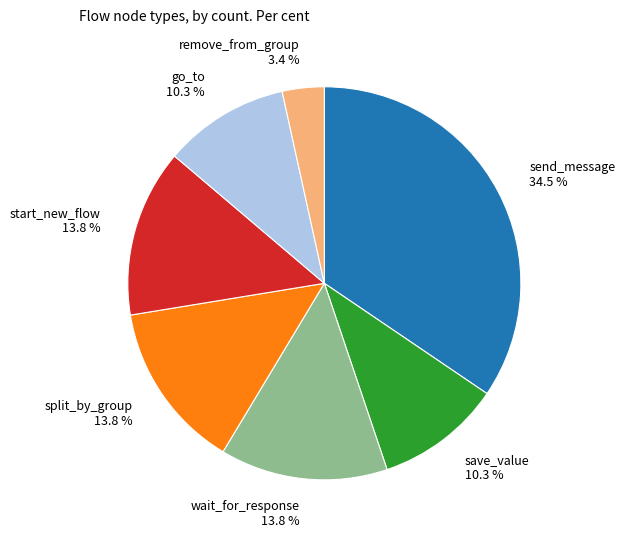

Approximately how many times larger is the value at remove_from_group compared to go_to?

0.3